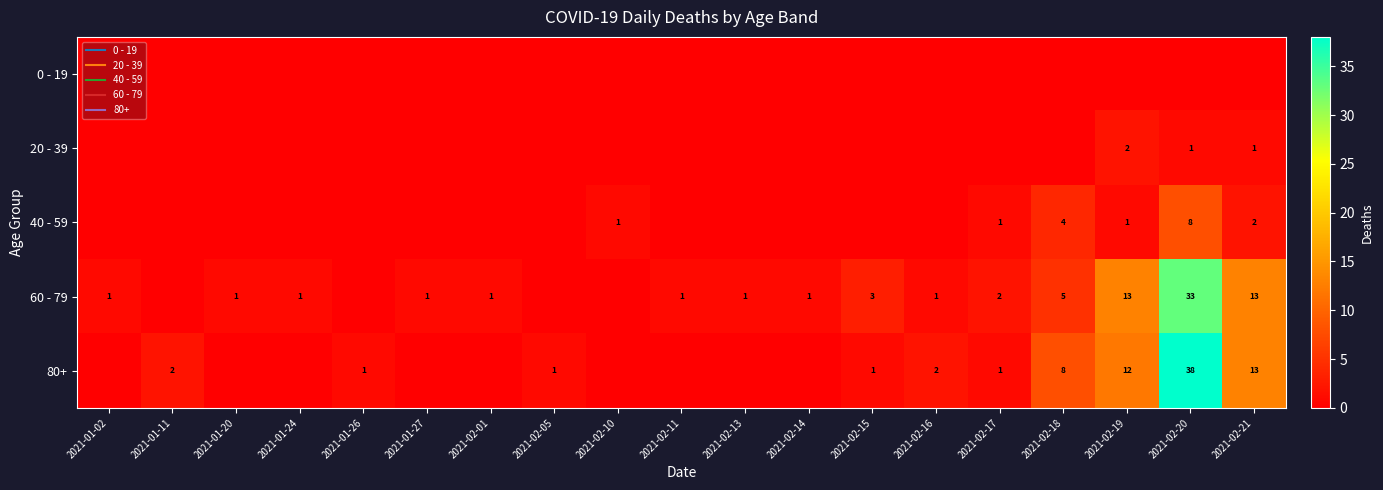

At which label does 40 - 59 reach its peak?

2021-02-20